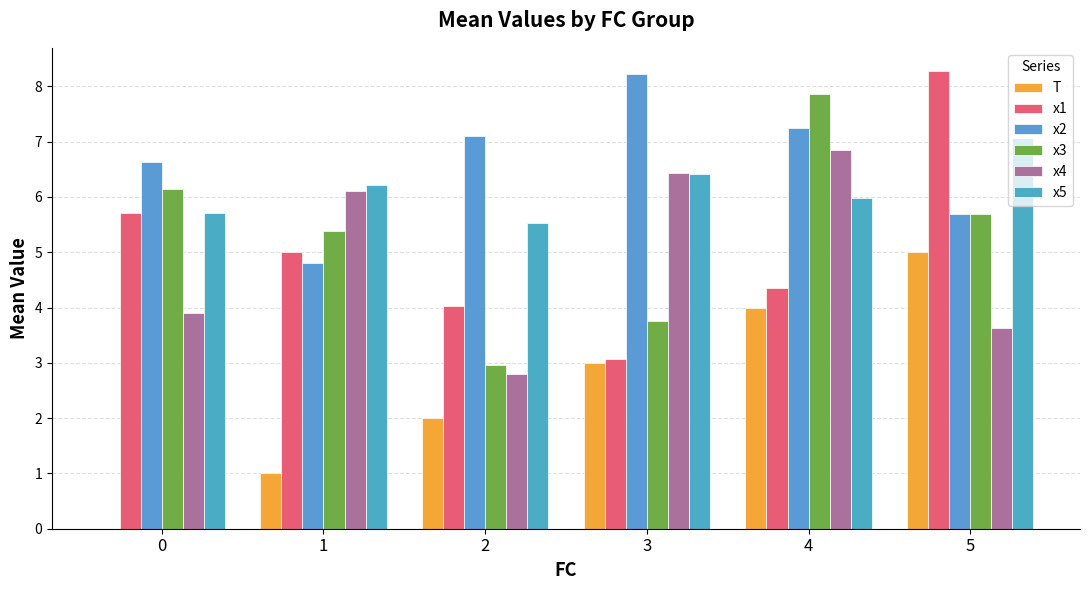

Which category has the highest value in the x2 series?

3